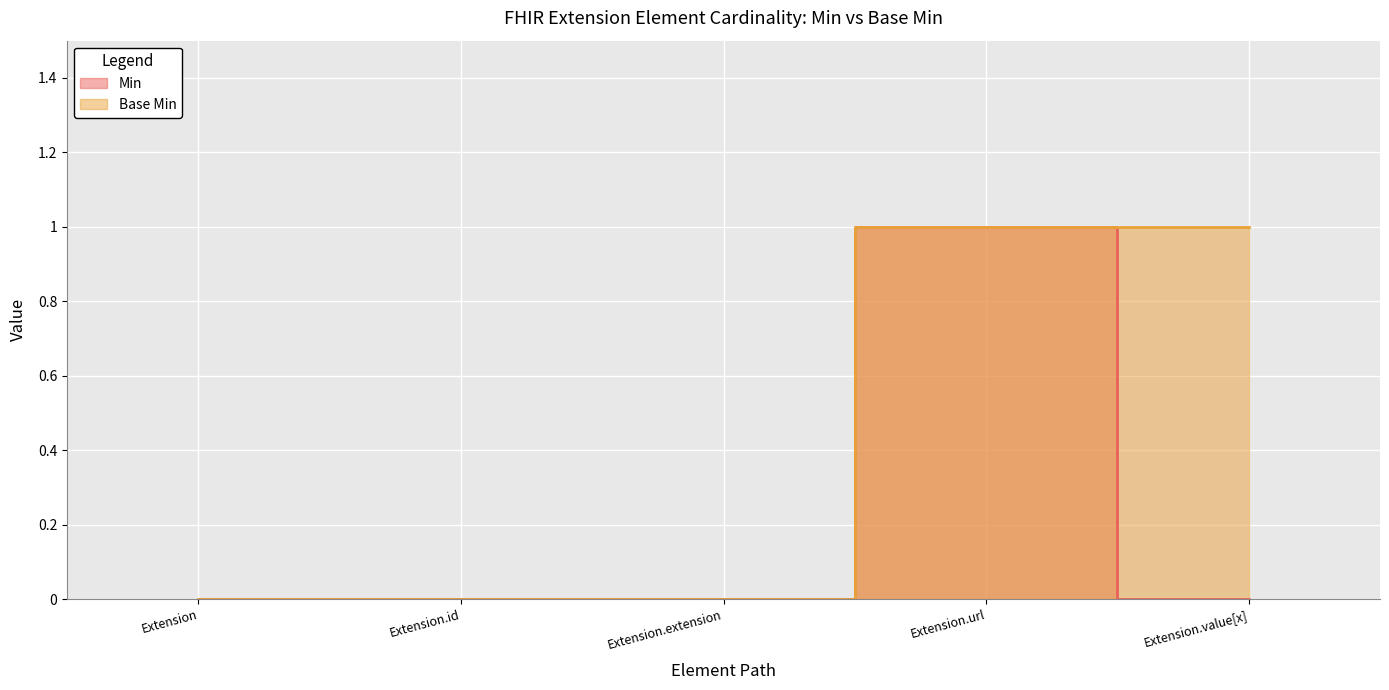

What are all the series names shown in the legend?

Min, Base Min